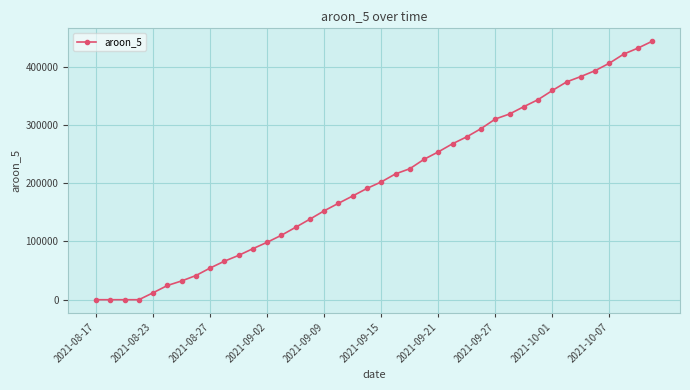

What is the greatest value displayed?

443350.6